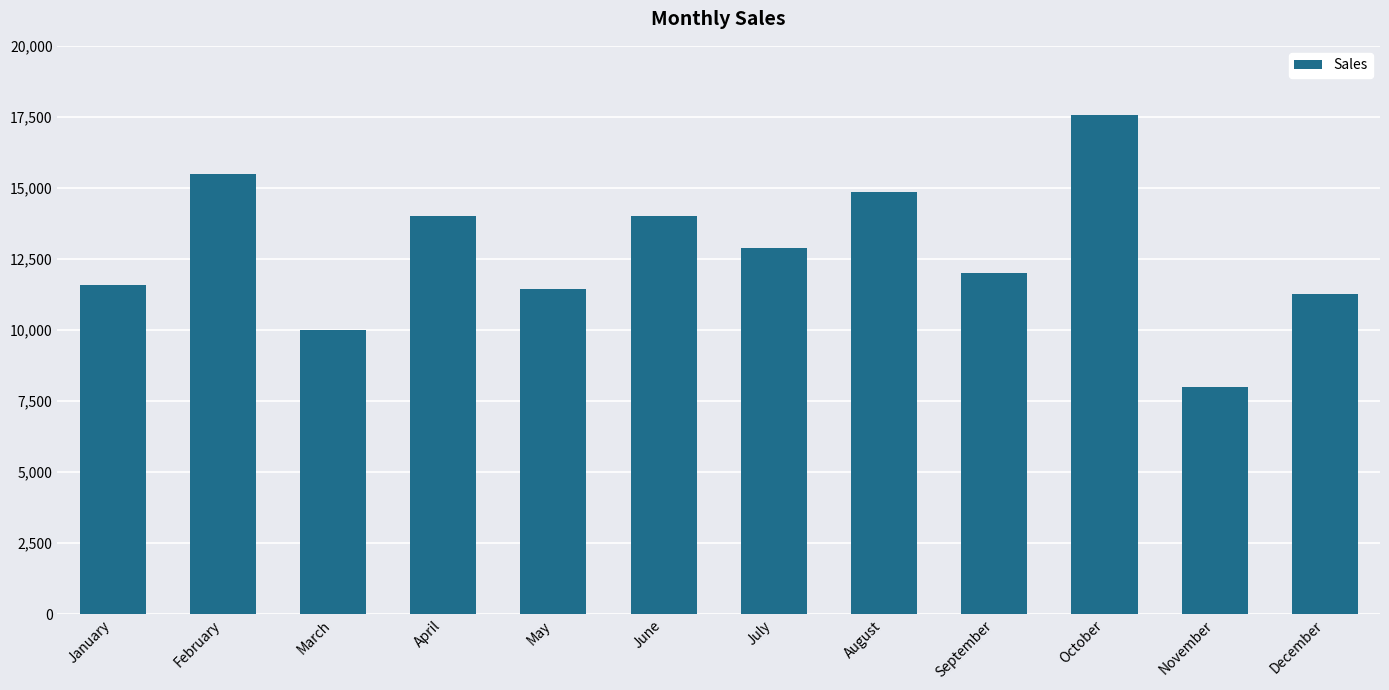

What is the value of the 11th bar from the left?

8000